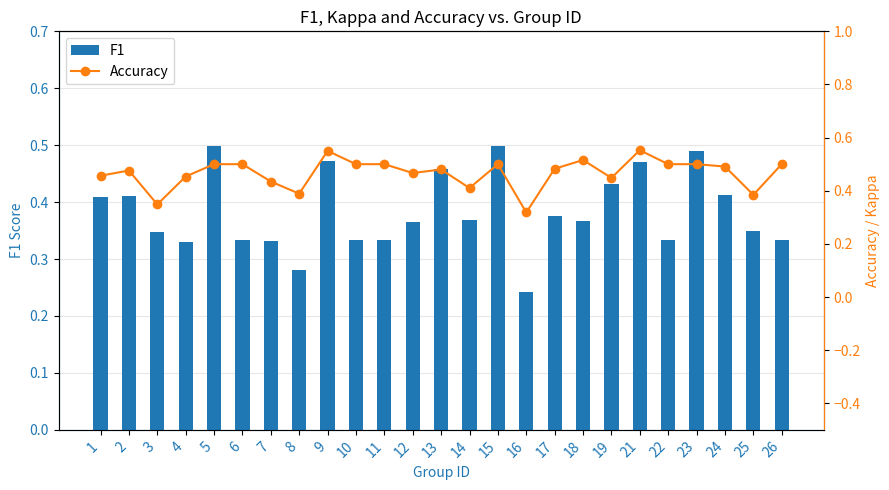

The value of F1 at 18 is 0.4. True or false?

True